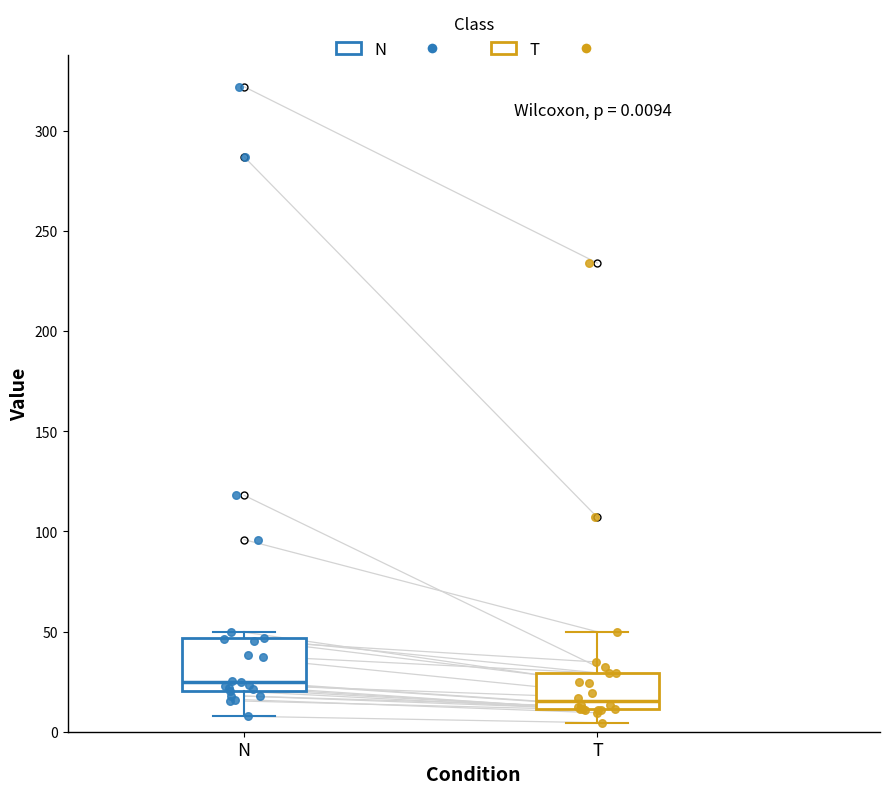

Which box is the tallest, from its lower edge to its upper edge?

N